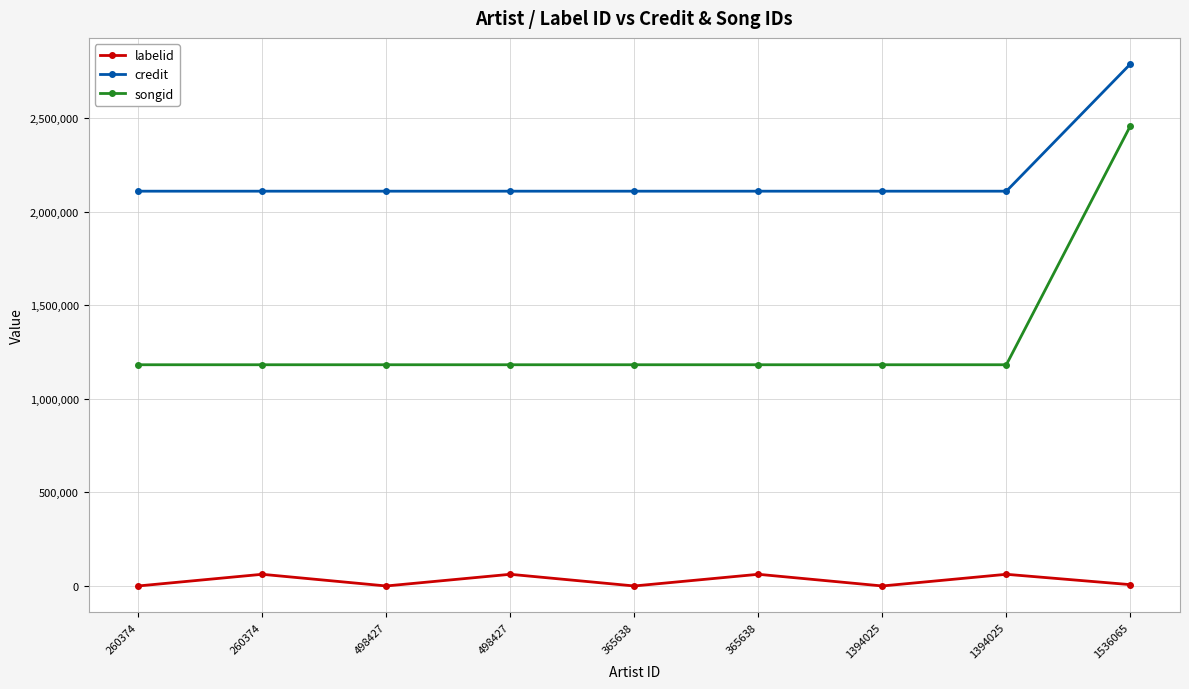

What are all the series names shown in the legend?

labelid, credit, songid